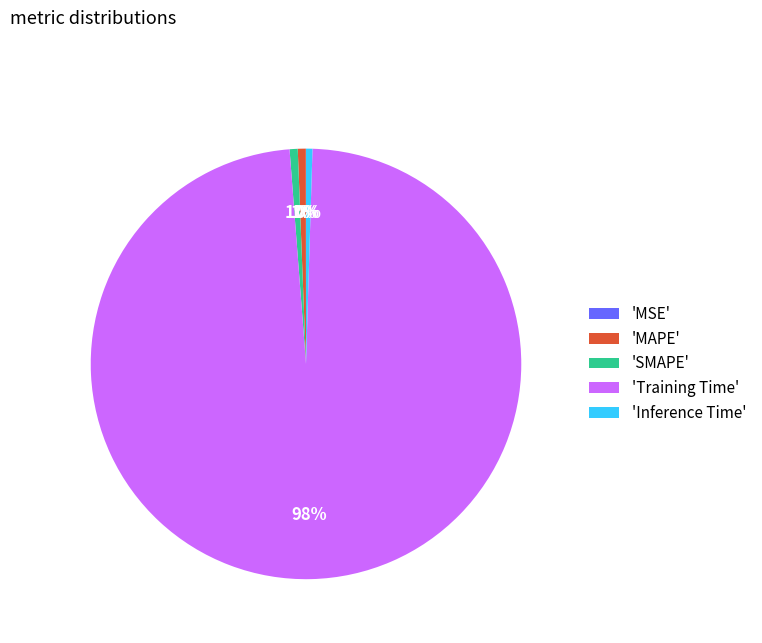

To the nearest percent, what percentage of the pie is 'MAPE'?

1%